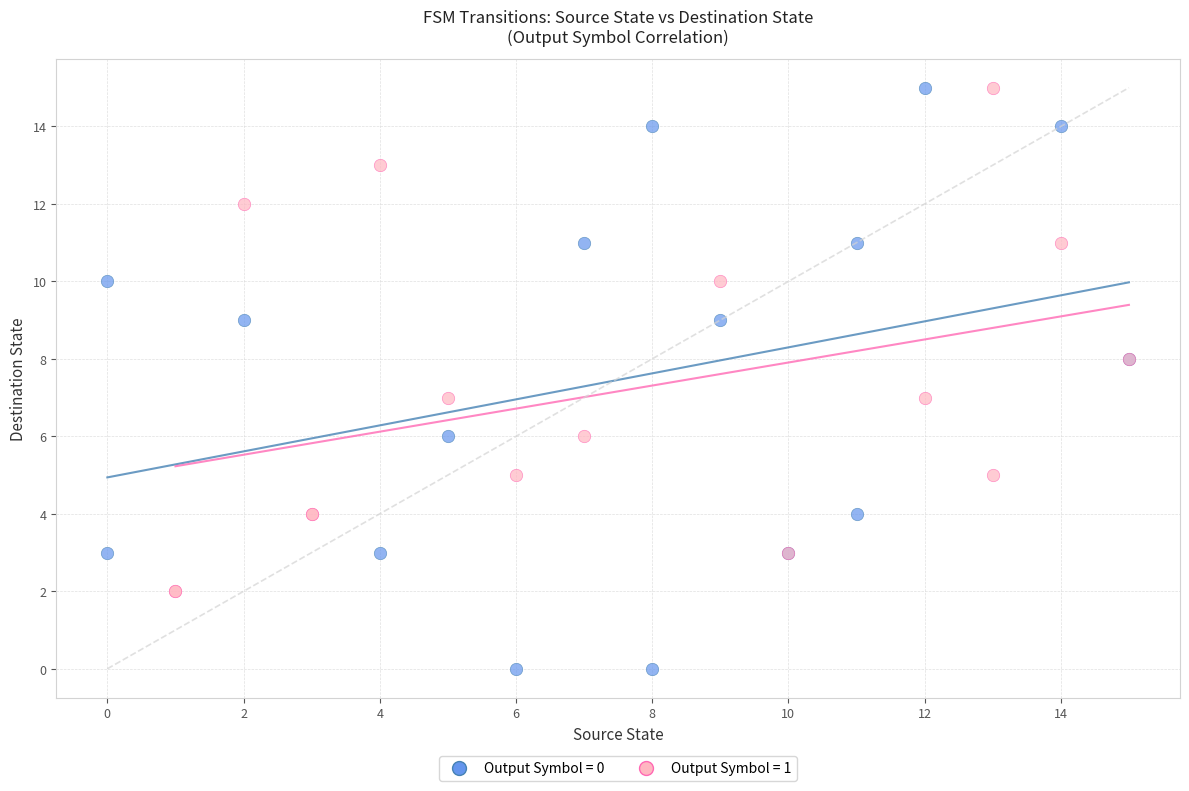

Which series has the widest spread of Y values?

Output Symbol = 0